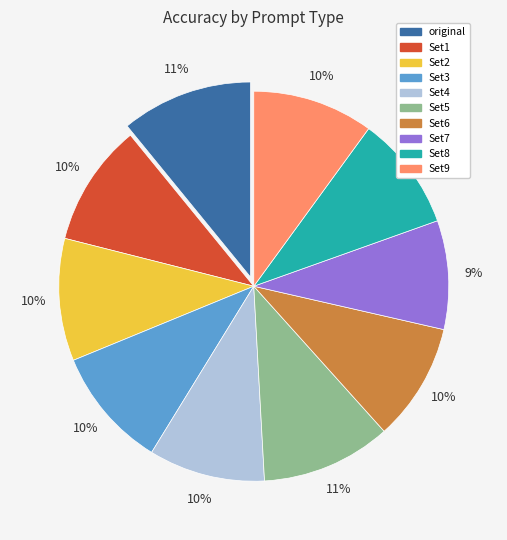

True or false: Set4 accounts for 10% of the total.

True